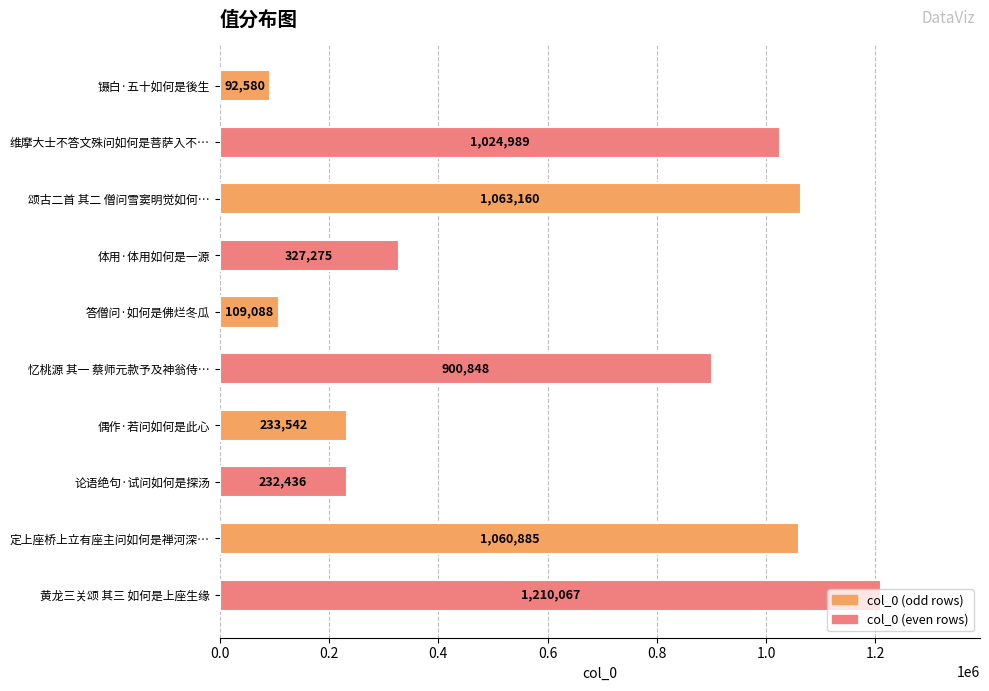

What is the difference between the second highest and minimum values?

970580